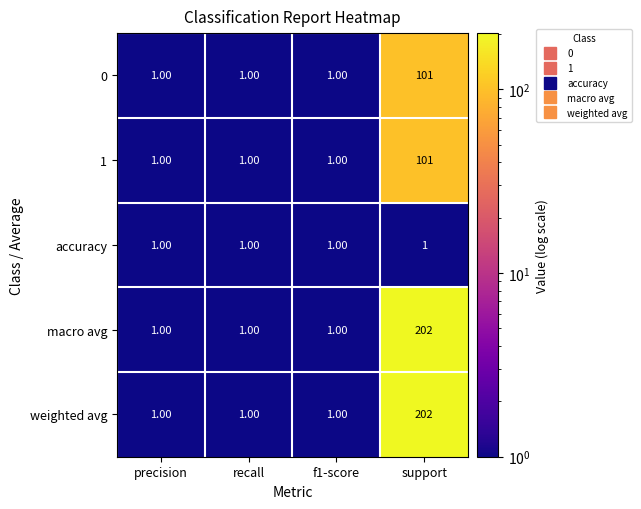

Which label corresponds to the largest value in the chart?

support